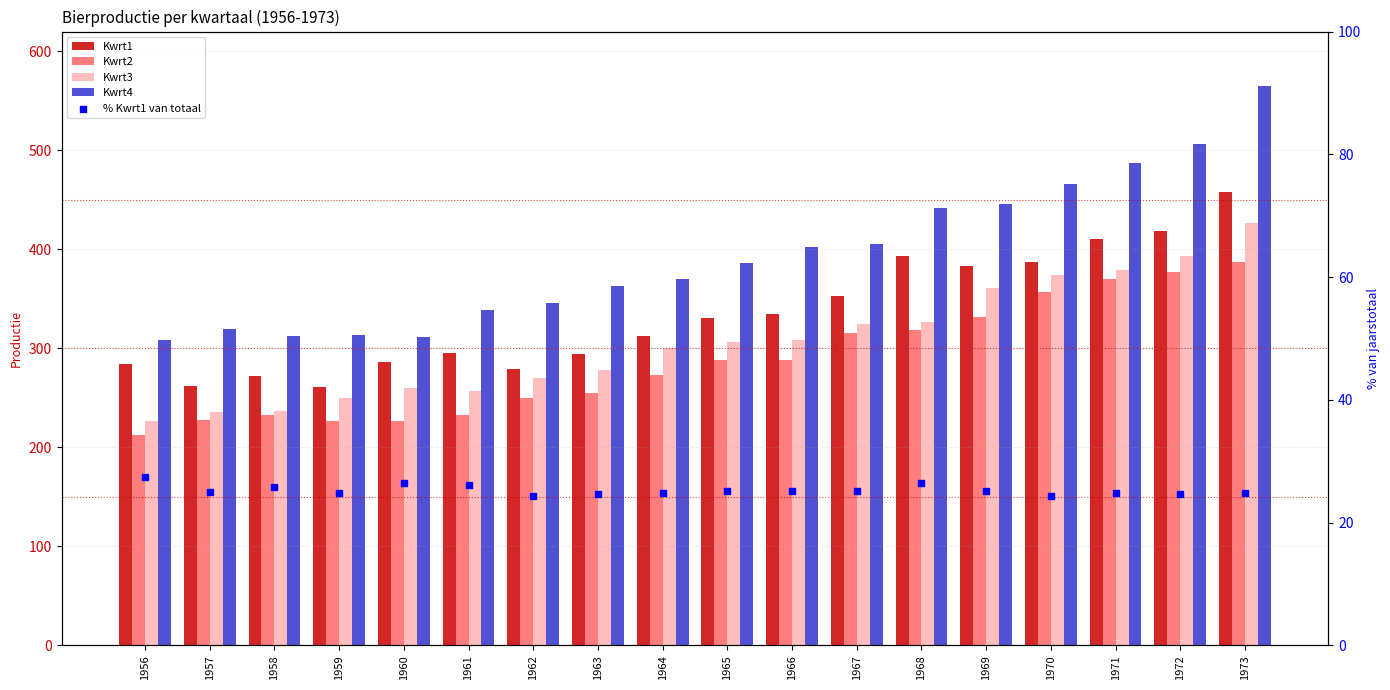

Which series reaches the maximum Y coordinate?

Kwrt4